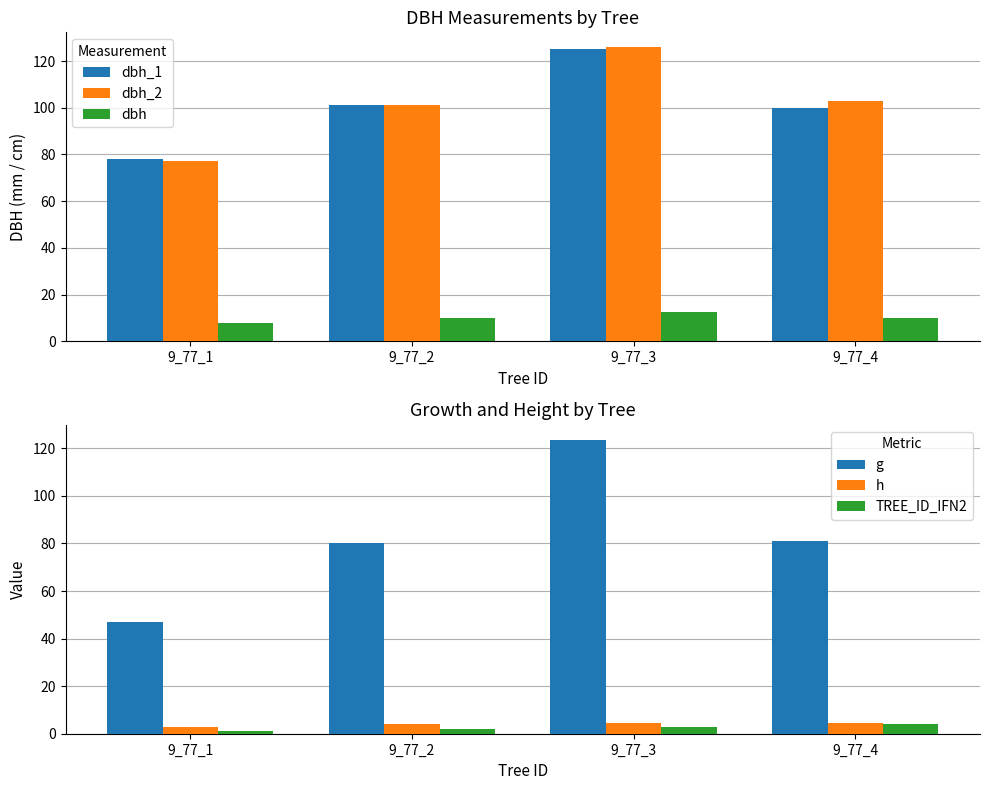

What is the minimum value shown in the chart?

1.0